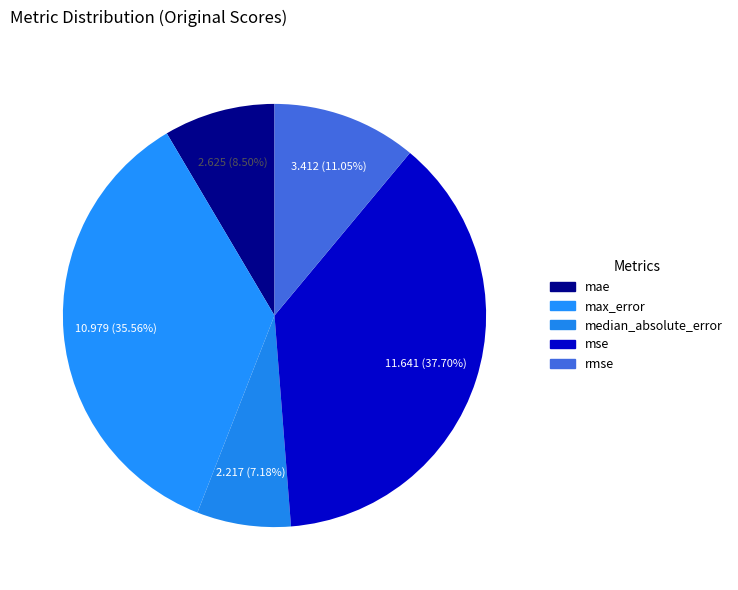

To the nearest percent, what is the difference between the largest and smallest slice percentages?

31%